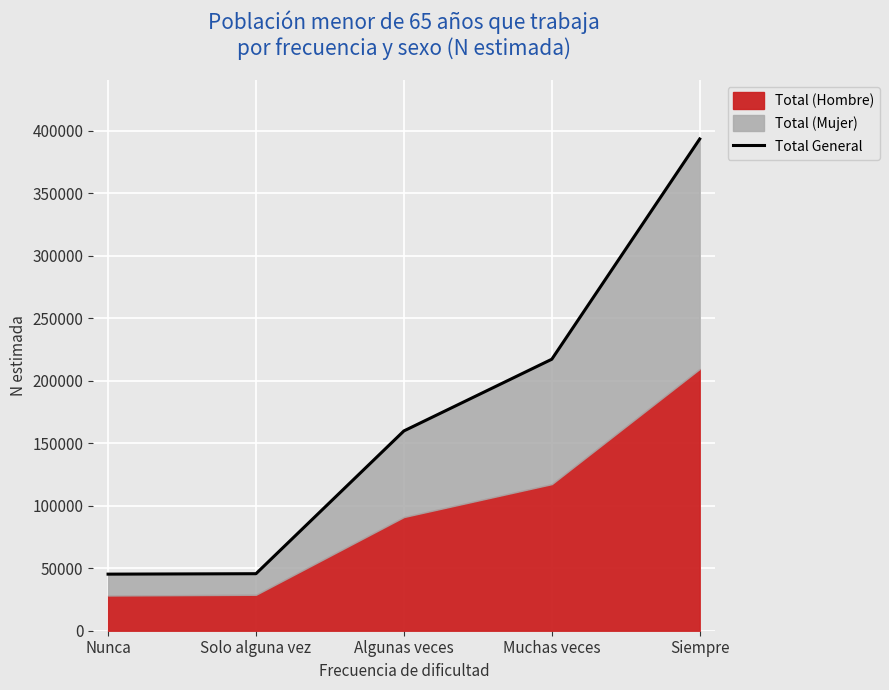

What is the difference between the values at Algunas veces and Solo alguna vez?

114216